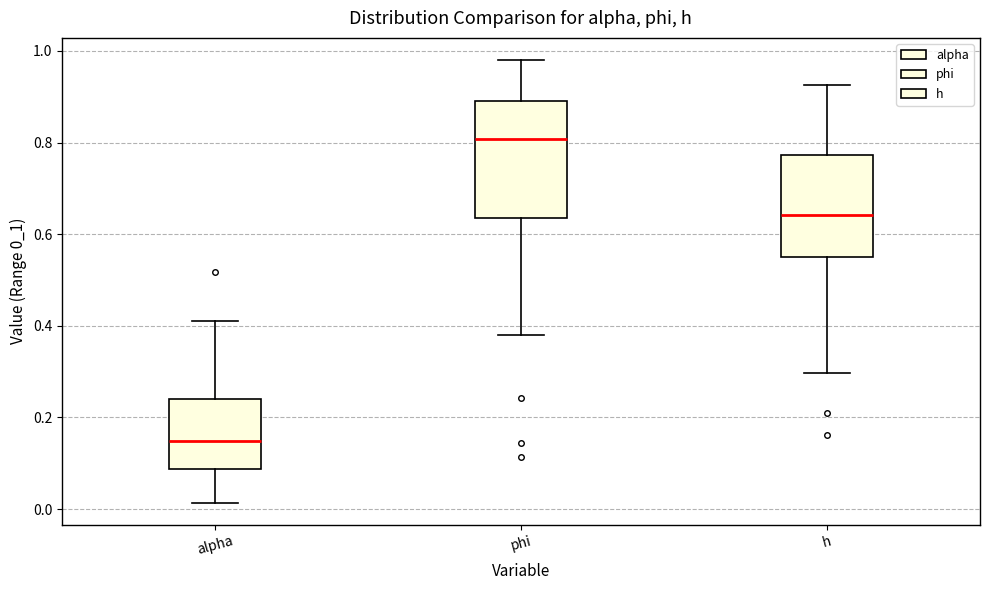

Where does the median line of the box for h sit on the y-axis? The values are not printed on the chart, so give them approximately, as read against the axis.

0.64